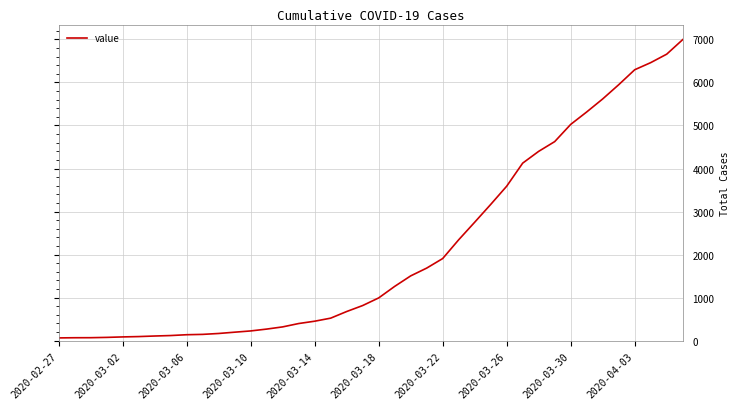

What is the sum of all values?

85677